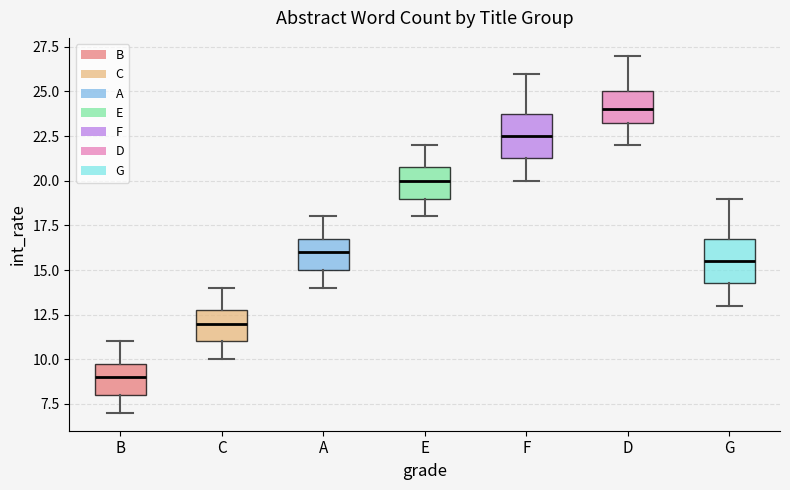

Reading left to right, read every box against the y-axis: the position of its median line, the range the box covers, and the ends of its whiskers. The values are not printed on the chart, so give them approximately, as read against the axis.

B: median 9.0, box 8.0 to 10.0, whiskers 7.0 to 11.0
C: median 12.0, box 11.0 to 13.0, whiskers 10.0 to 14.0
A: median 16.0, box 15.0 to 17.0, whiskers 14.0 to 18.0
E: median 20.0, box 19.0 to 21.0, whiskers 18.0 to 22.0
F: median 22.5, box 21.5 to 24.0, whiskers 20.0 to 26.0
D: median 24.0, box 23.5 to 25.0, whiskers 22.0 to 27.0
G: median 15.5, box 14.5 to 17.0, whiskers 13.0 to 19.0